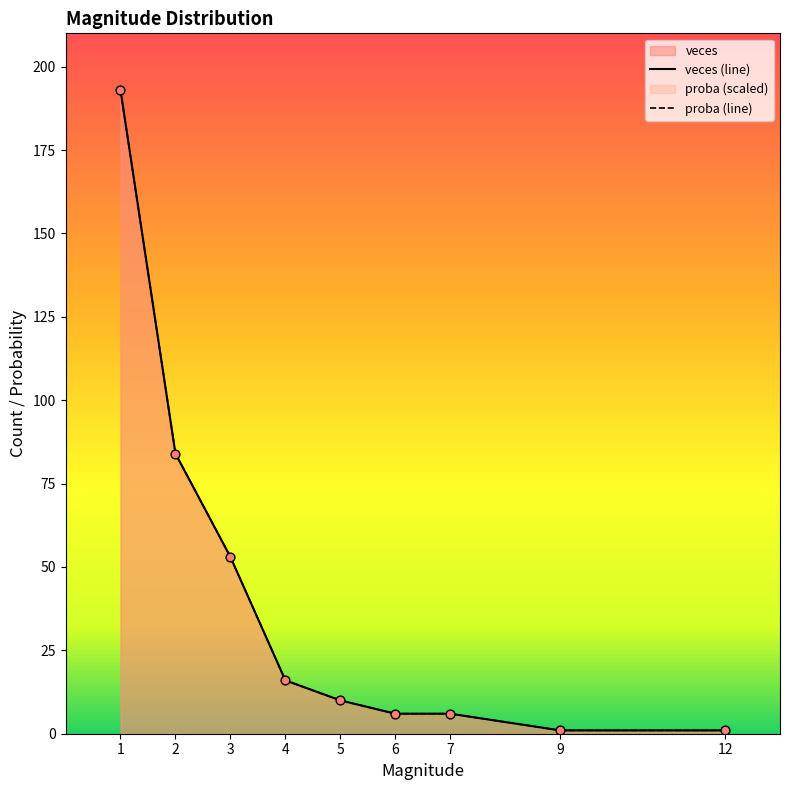

Which series has the largest total across all categories?

veces